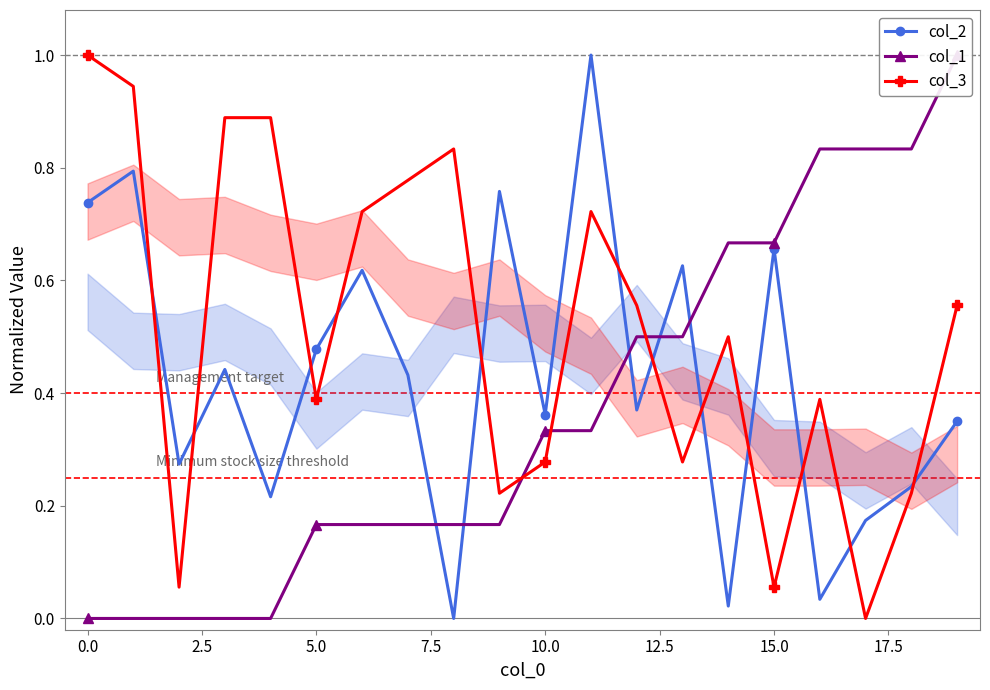

What are all the series names shown in the legend?

col_2, col_1, col_3